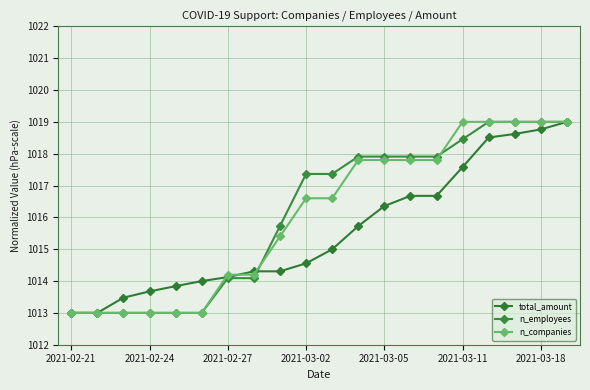

How many distinct data groups are displayed?

3